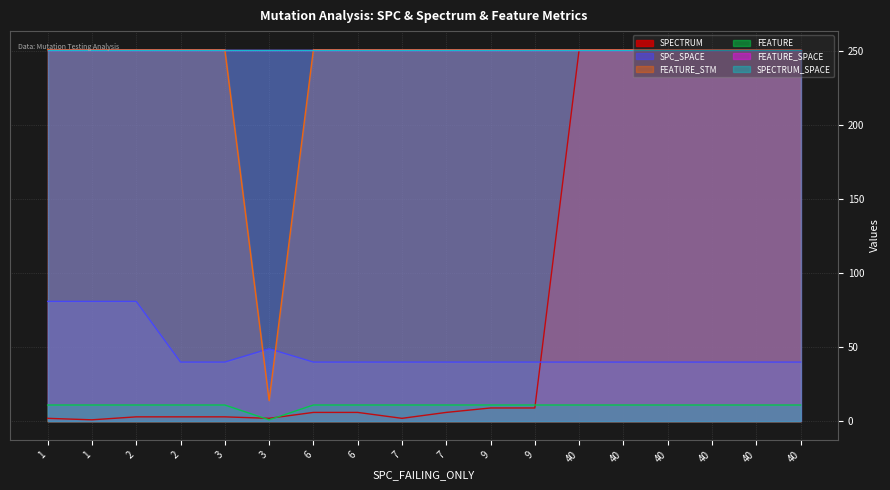

Does the chart have visible grid lines?

Yes